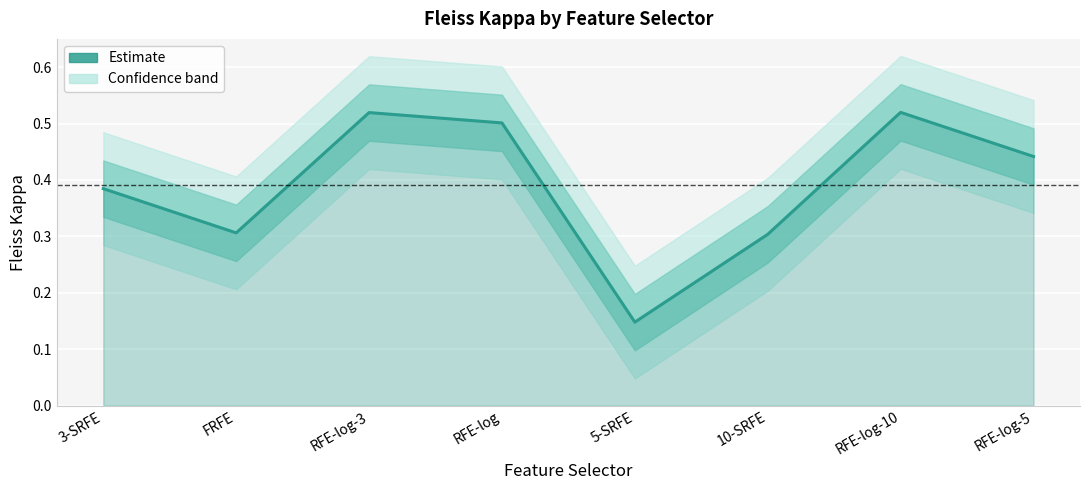

What is the change in value from FRFE to RFE-log-10?

+0.2